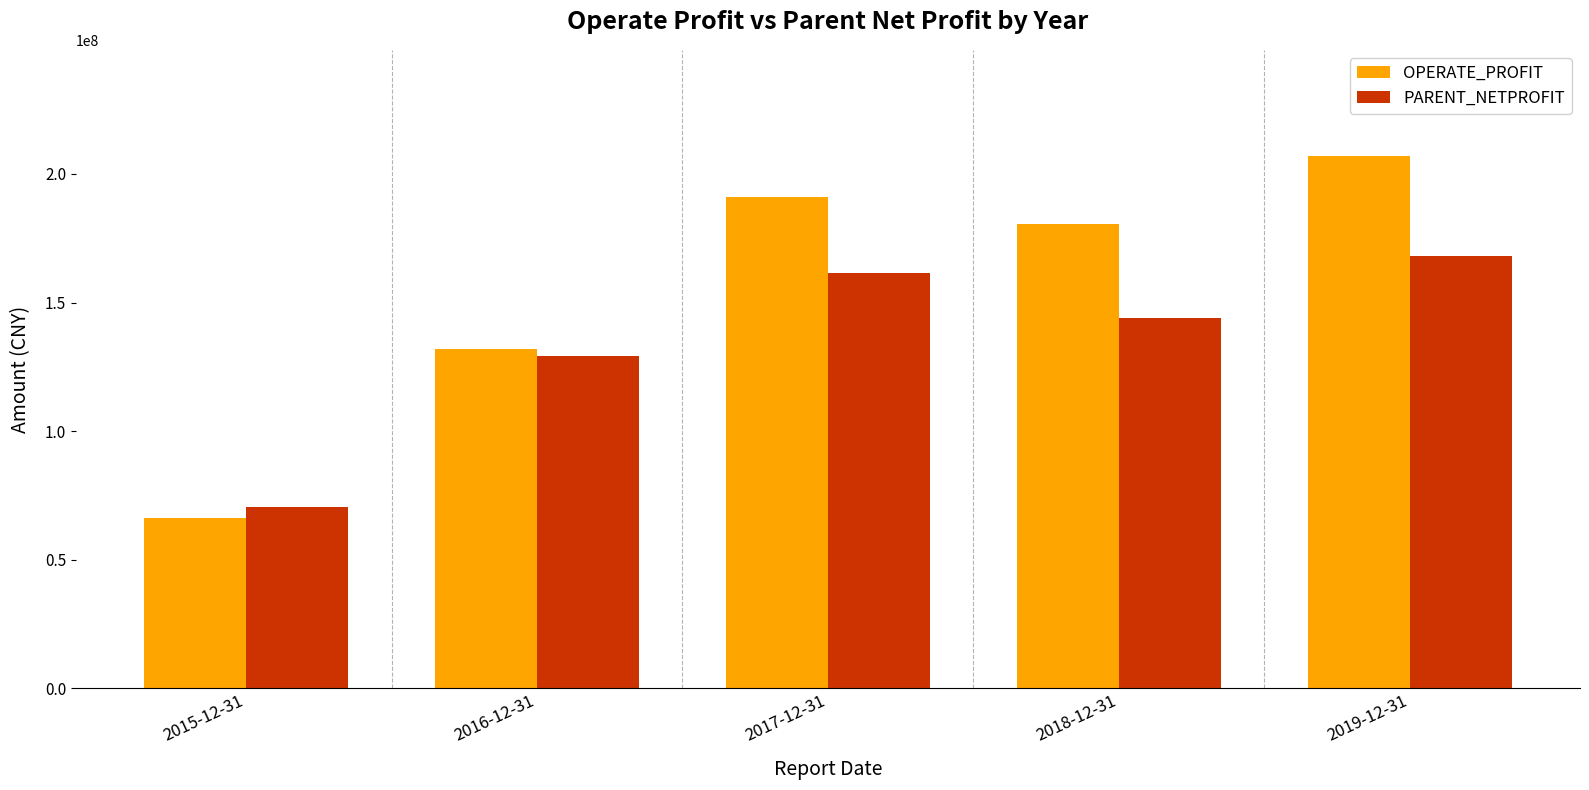

What is the spread (max minus min) of values at 2016-12-31?

2636323.2